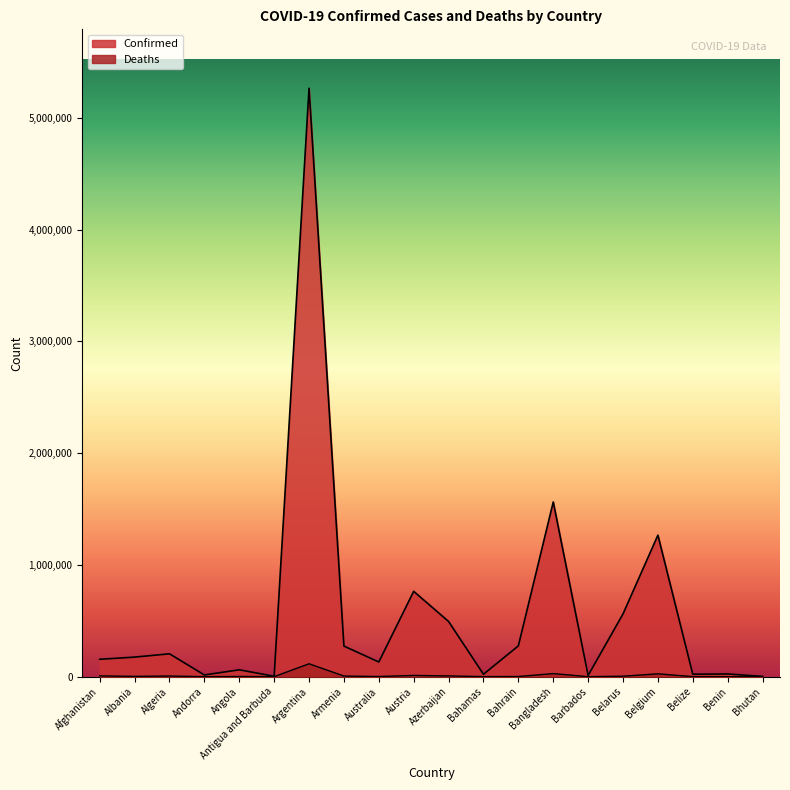

What is the highest value of the Deaths series?

115491